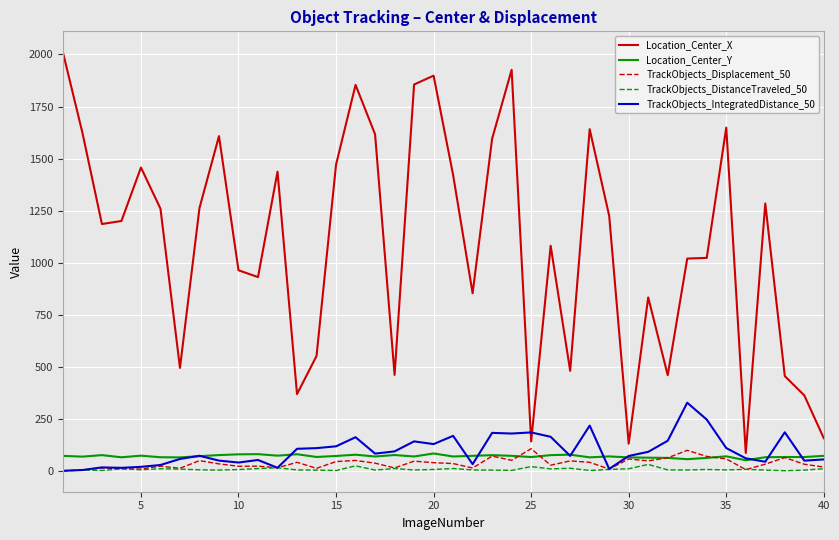

Which series has the widest spread of values?

Location_Center_X